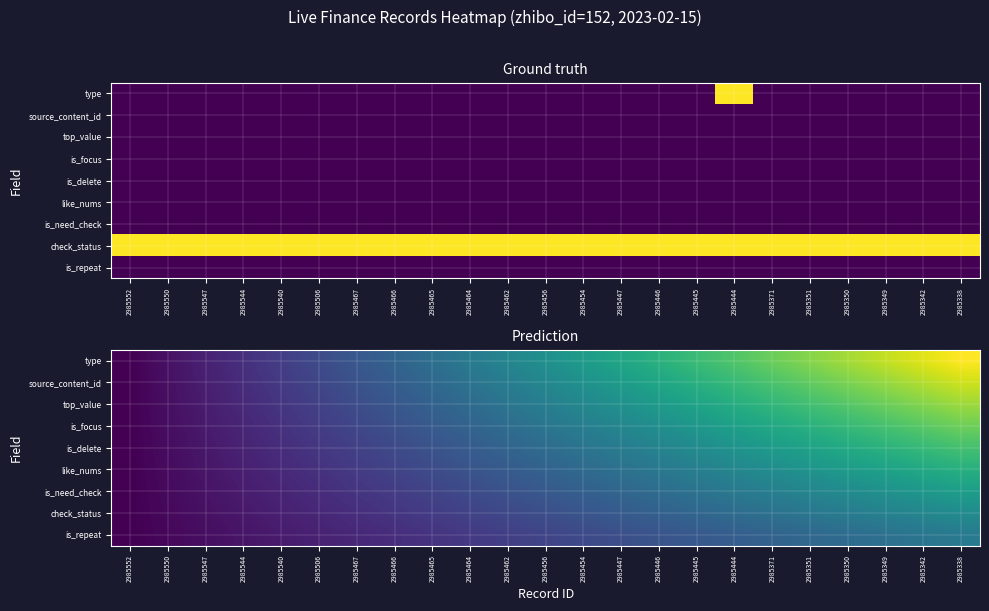

True or false: check_status has a value of 0.2 at 2985447.

False